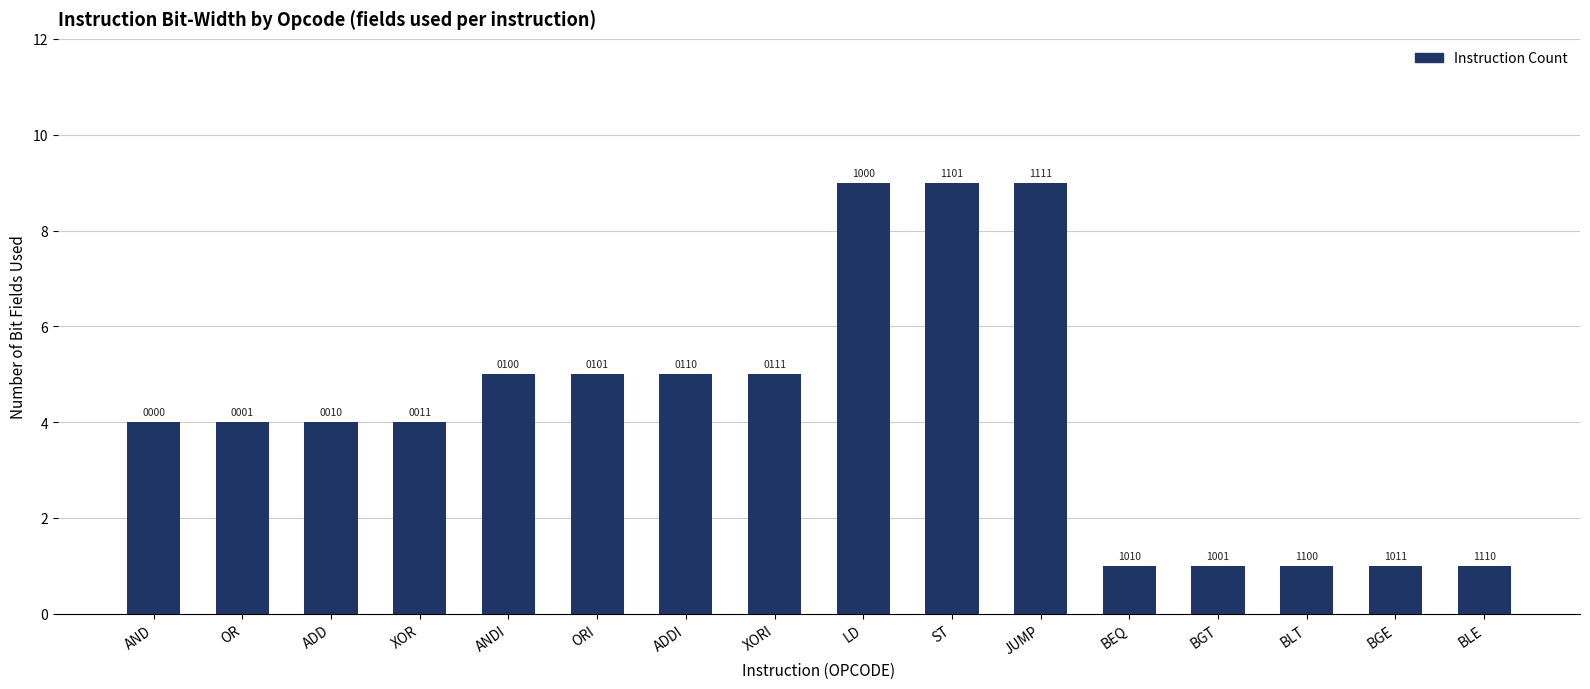

Are the bars horizontal?

No